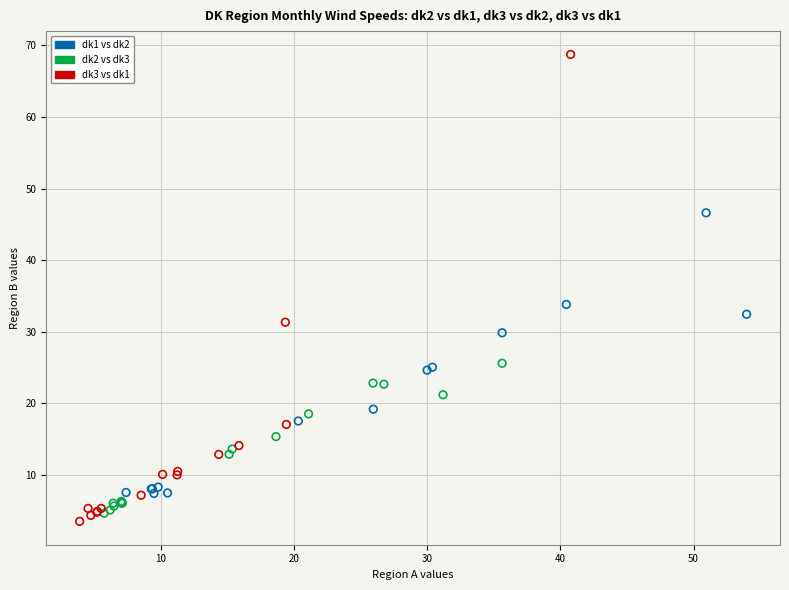

Which series reaches the minimum Y coordinate?

dk3 vs dk1